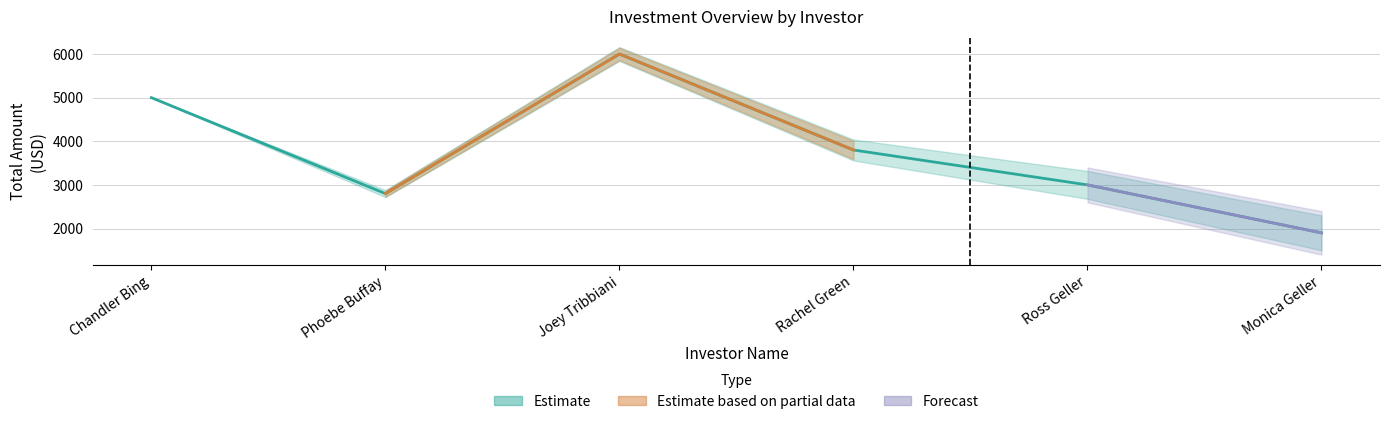

Reading right to left, transcribe all the data shown in this chart.

Monica Geller=1900	Ross Geller=3000	Rachel Green=3800	Joey Tribbiani=6000	Phoebe Buffay=2800	Chandler Bing=5000